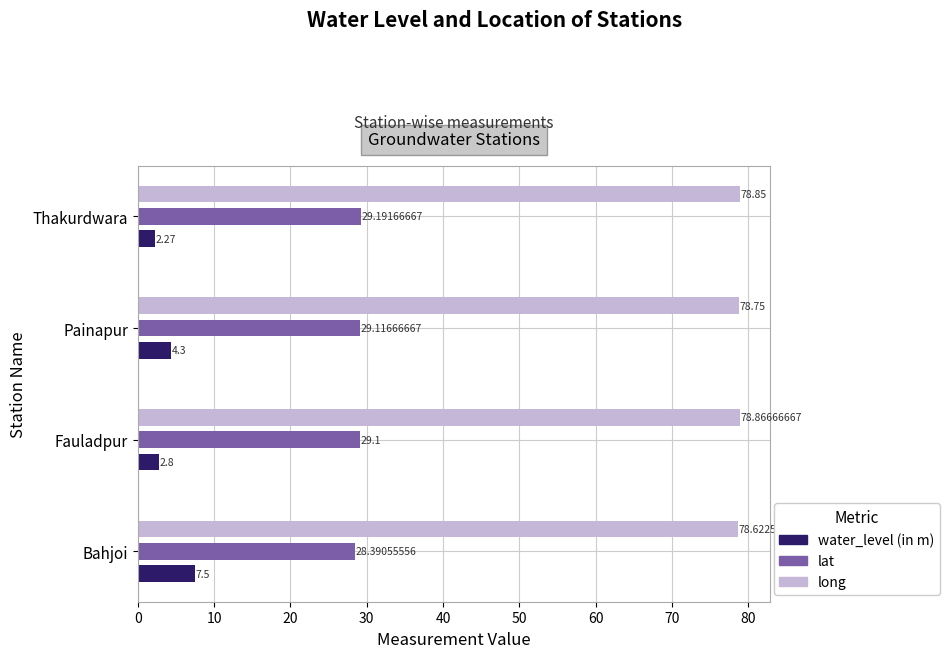

At which label is lat closest to 28?

Bahjoi